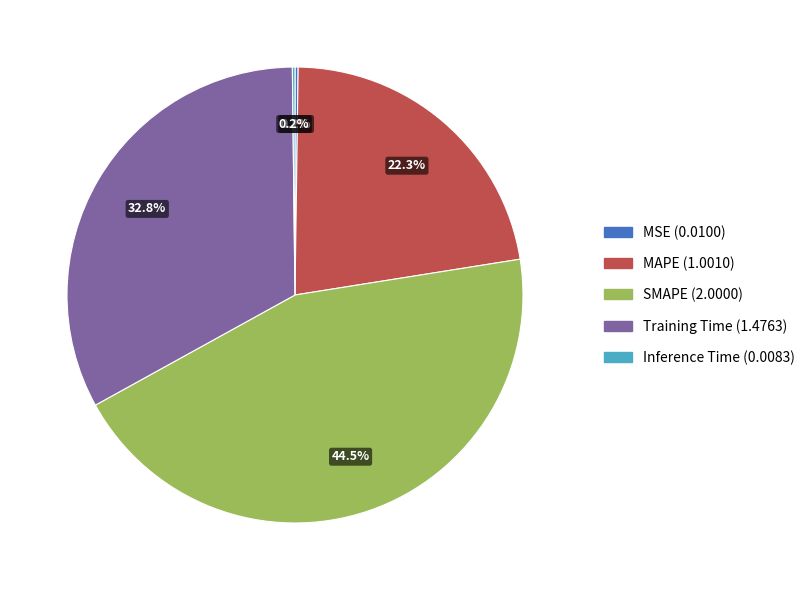

Which slice is the largest?

SMAPE